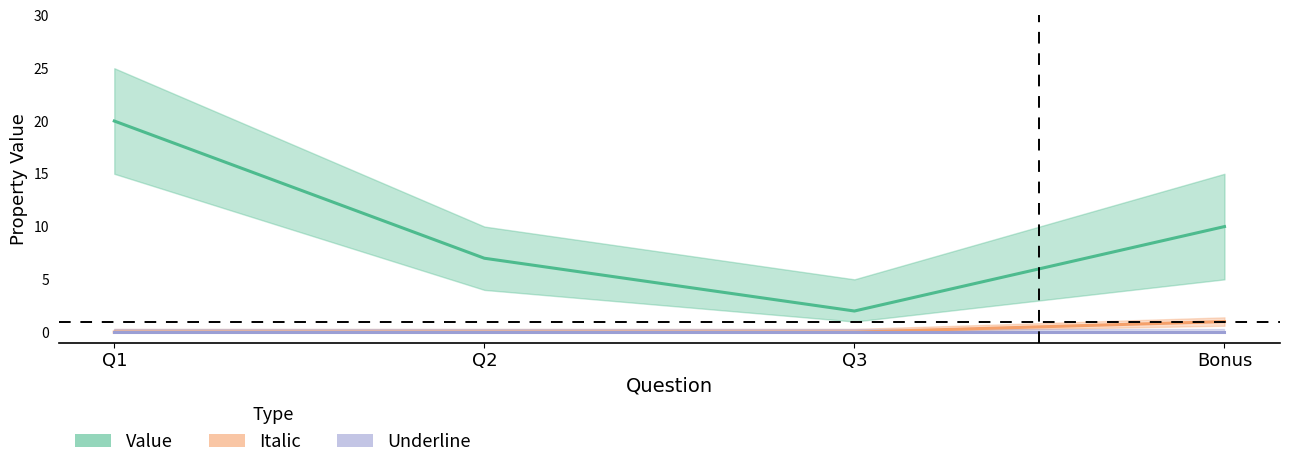

Reading left to right, transcribe all the data shown in this chart.

Value: Q1=20	Q2=7	Q3=2	Bonus=10
Italic: Q1=0	Q2=0	Q3=0	Bonus=1
Underline: Q1=0	Q2=0	Q3=0	Bonus=0